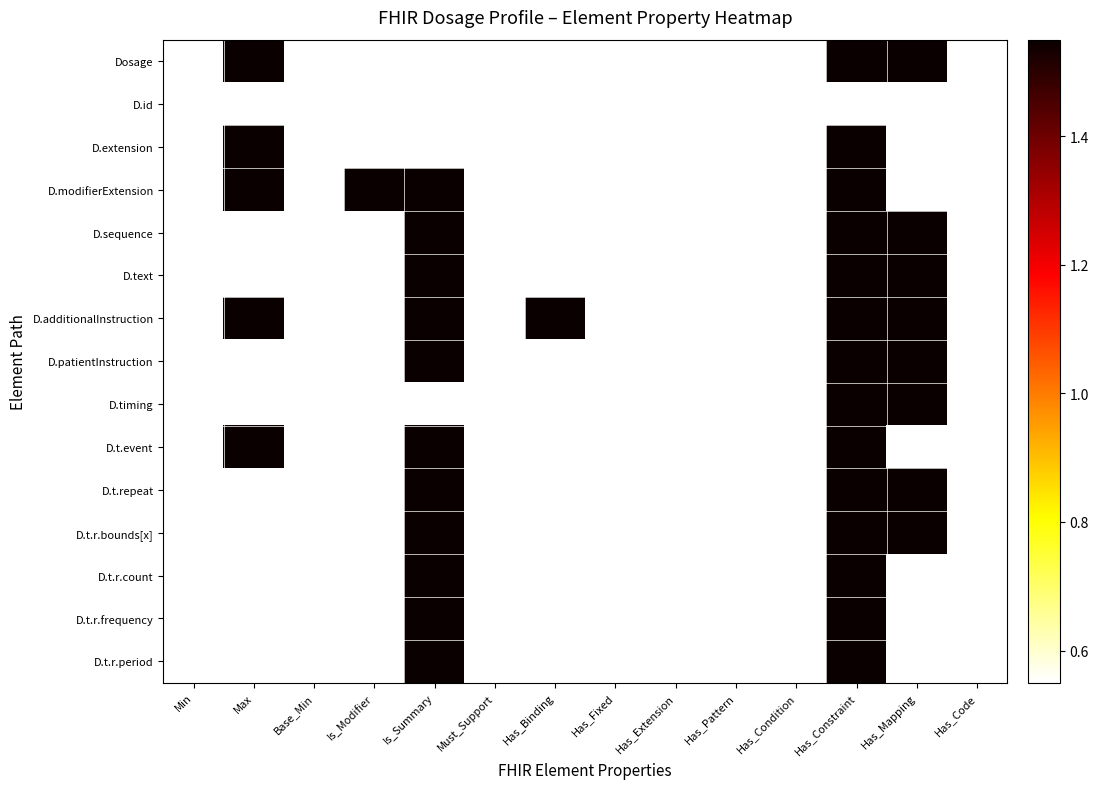

At how many categories does at least one series exceed 1?

6